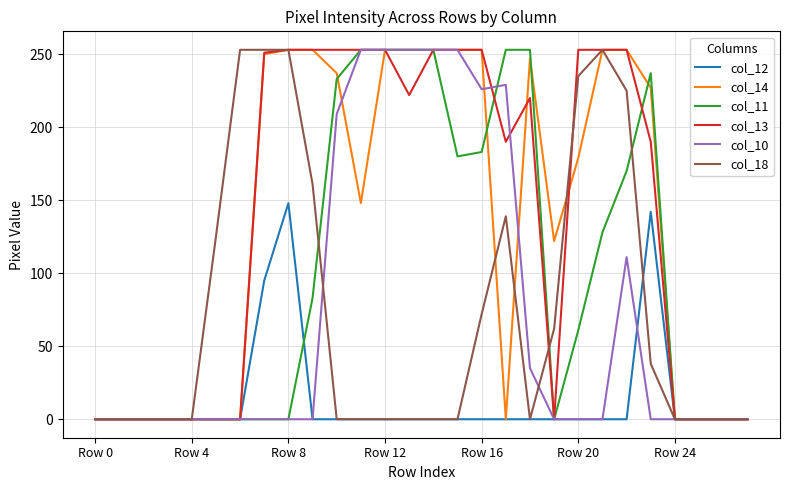

What is the greatest value displayed?

253